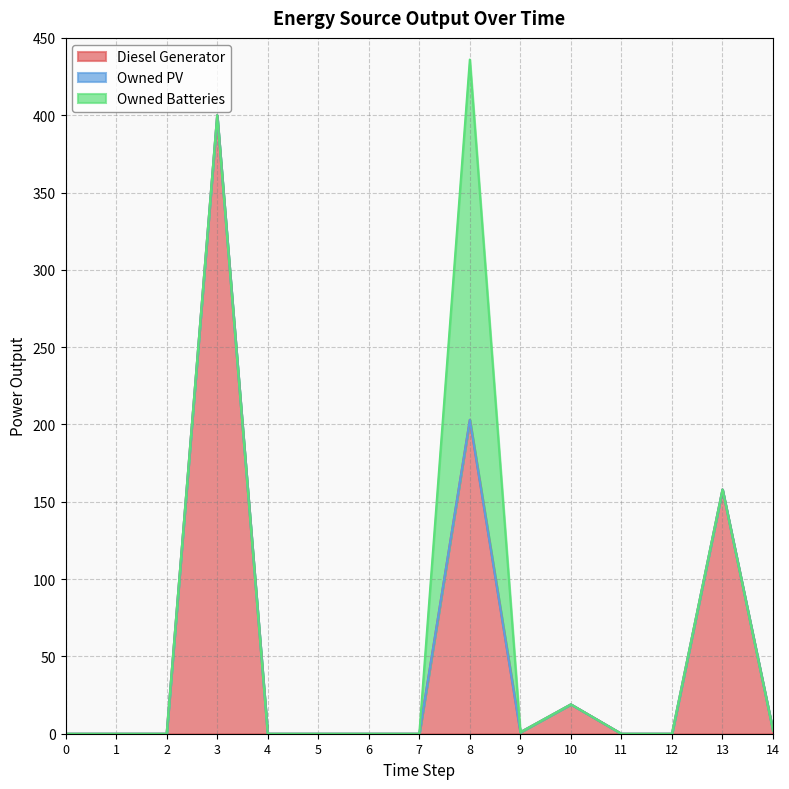

What is the average value of the Owned Batteries series?

16